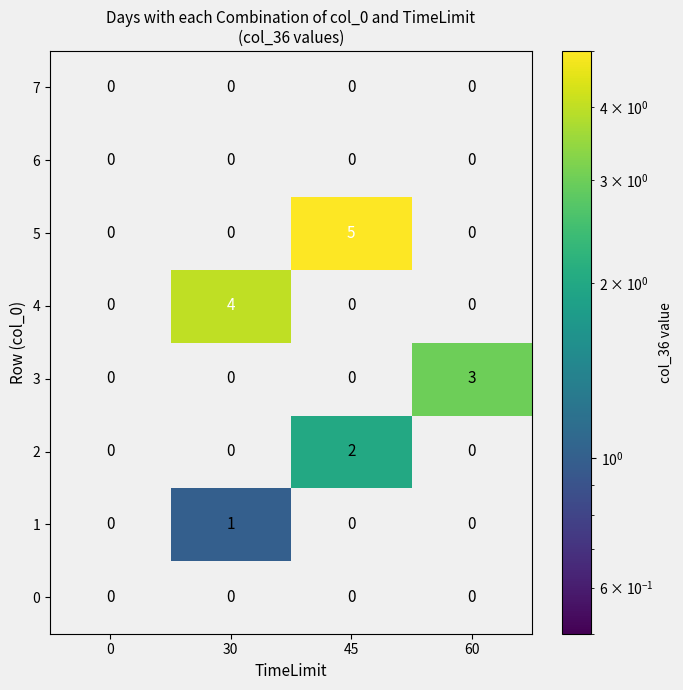

Which series has the widest spread of values?

5